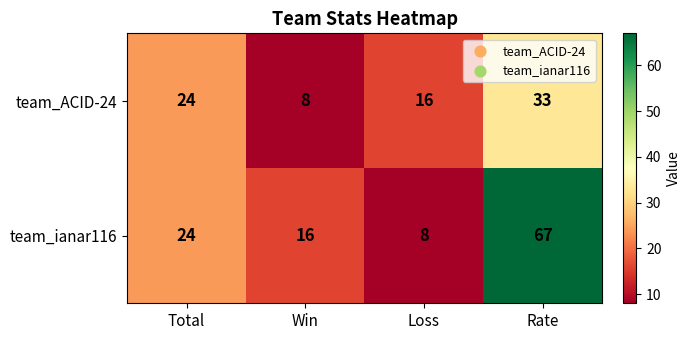

What is the difference between the second highest and second lowest values in the team_ACID-24 series?

8